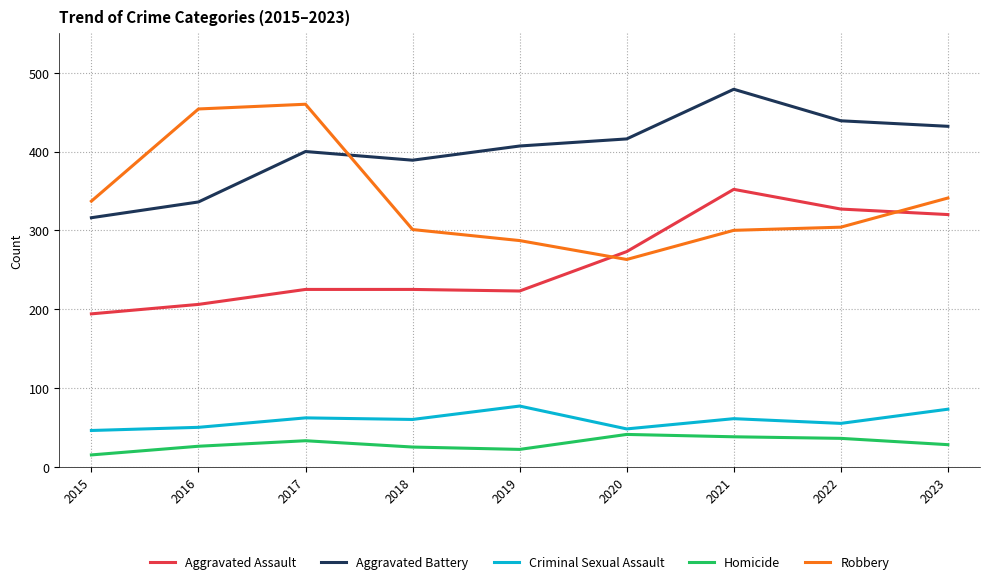

True or false: Criminal Sexual Assault and Aggravated Assault cross at least once.

False